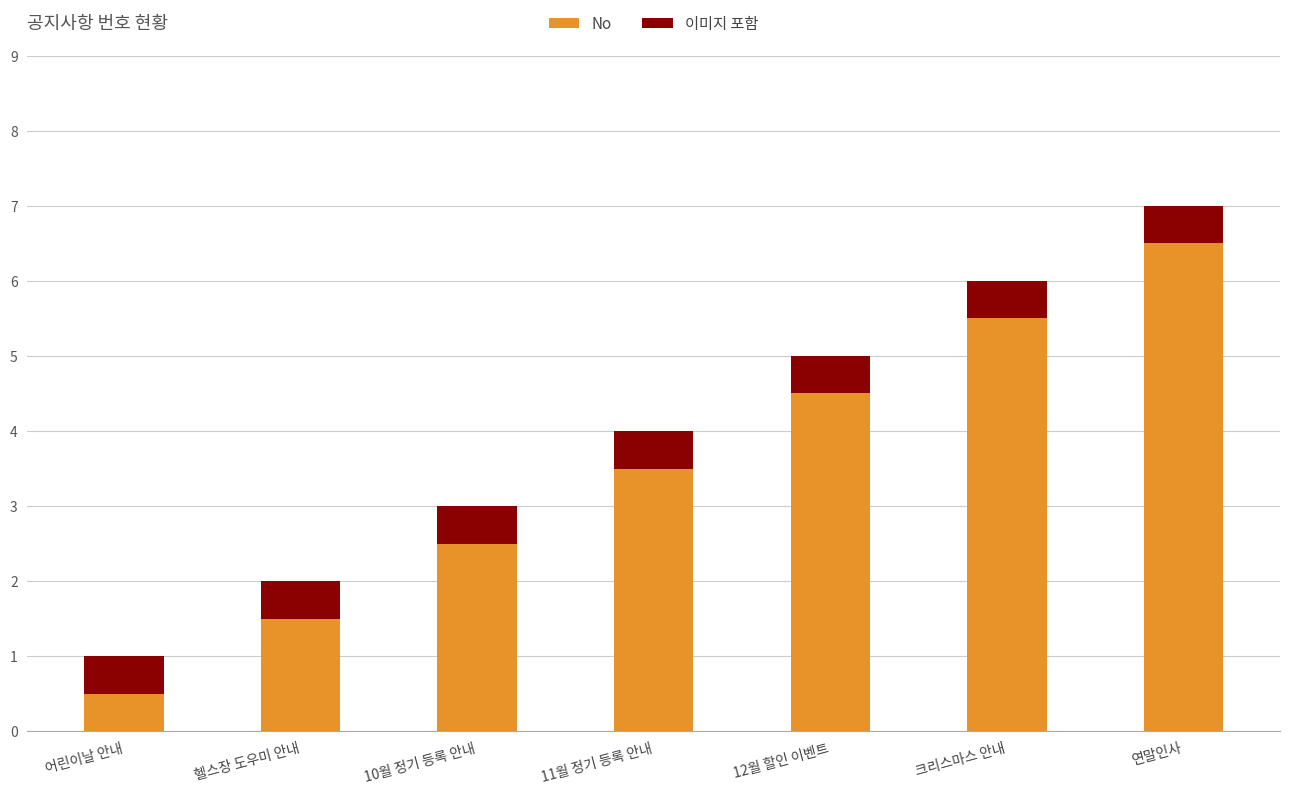

What is the lowest value of the No series?

0.5